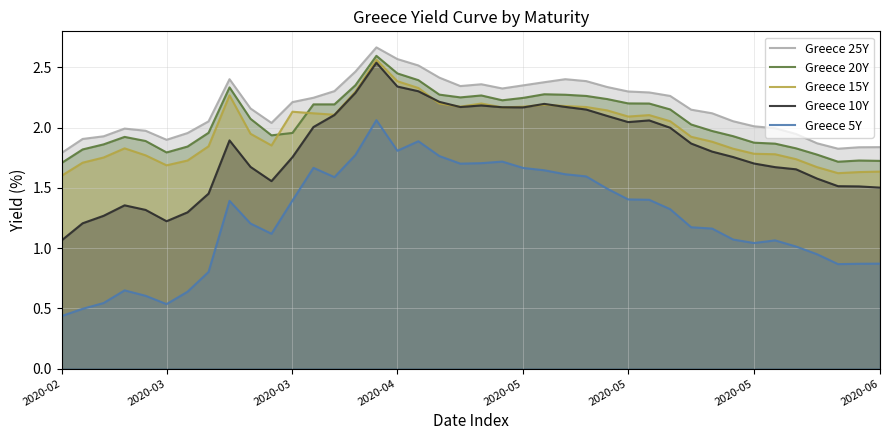

What is the total value across all series at 30?

9.1